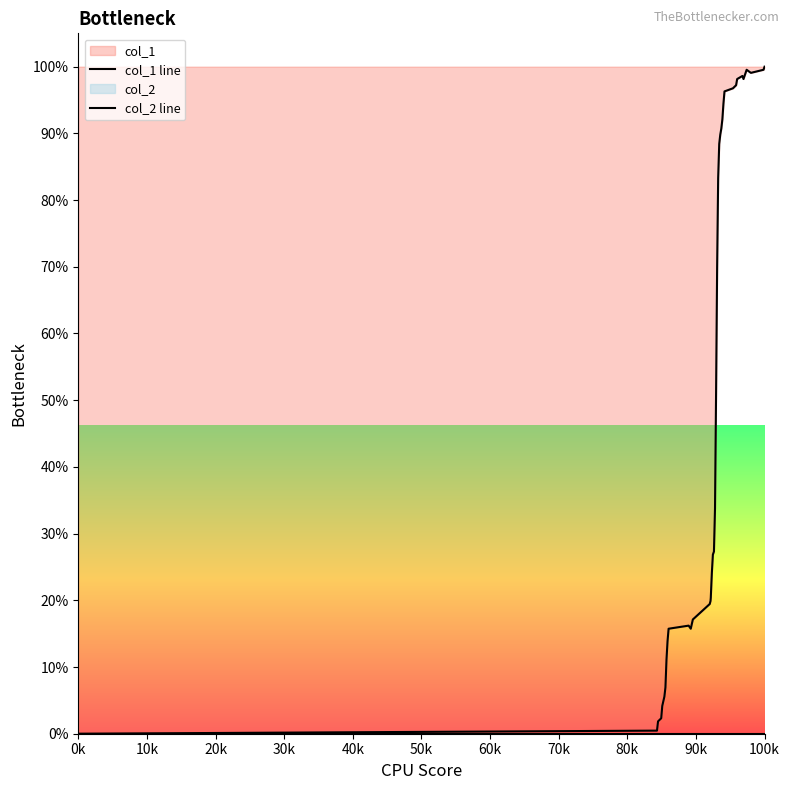

Does the chart display data point markers on the line(s)?

No